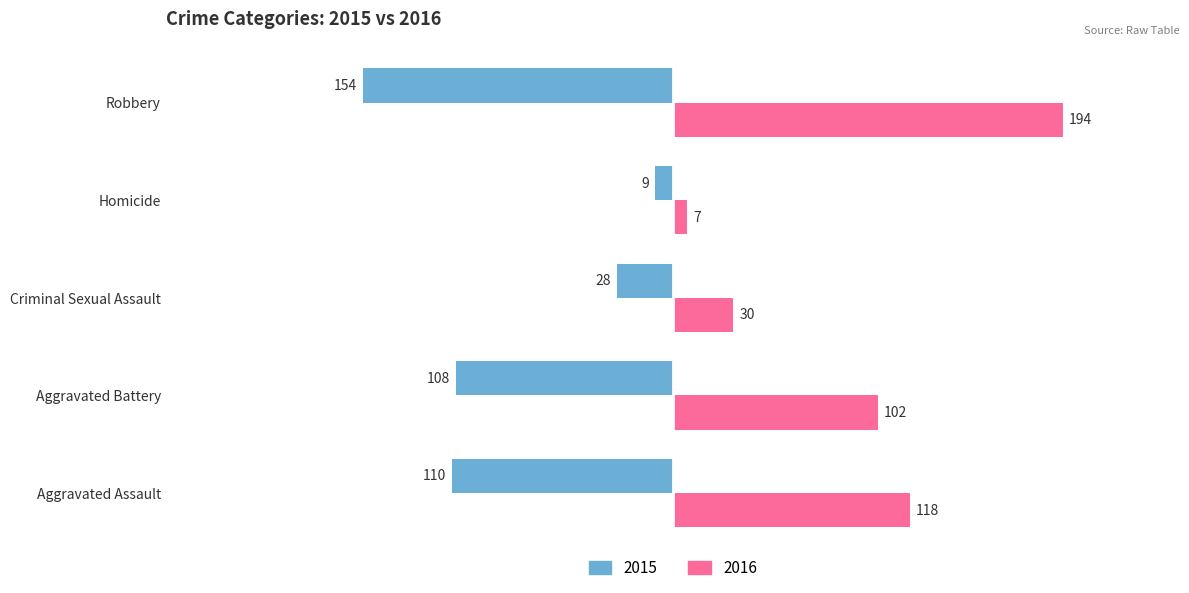

What is the approximate value of 2015 at Aggravated Battery?

-108